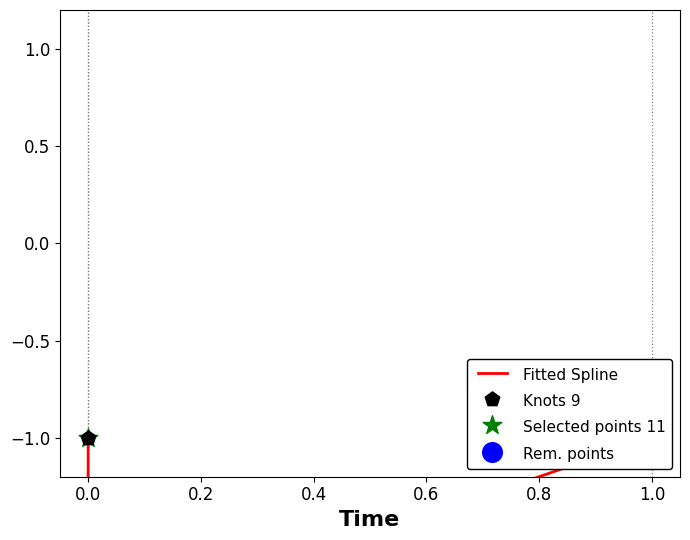

Which series contains the lowest Y value?

Fitted Spline